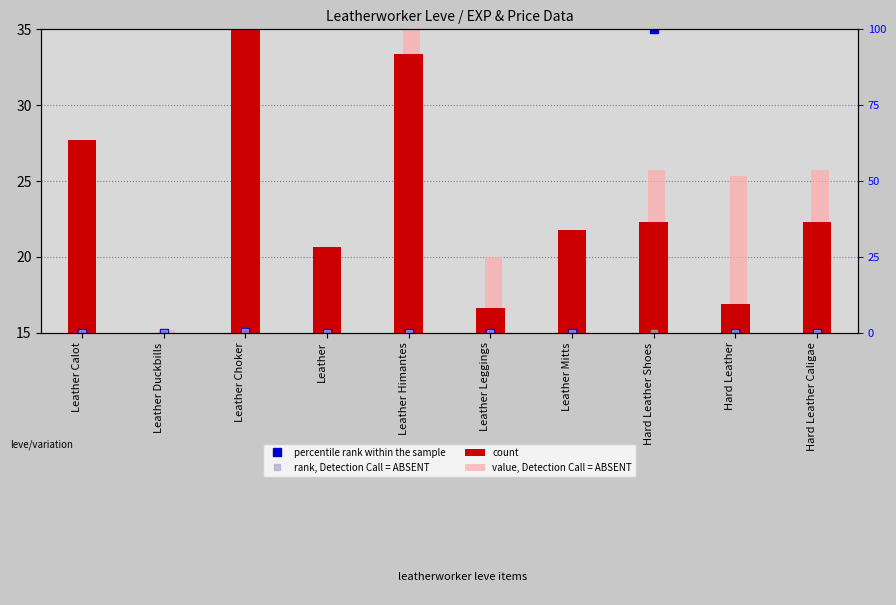

Read the rank, Detection Call = ABSENT value at Leather Himantes.

15.0